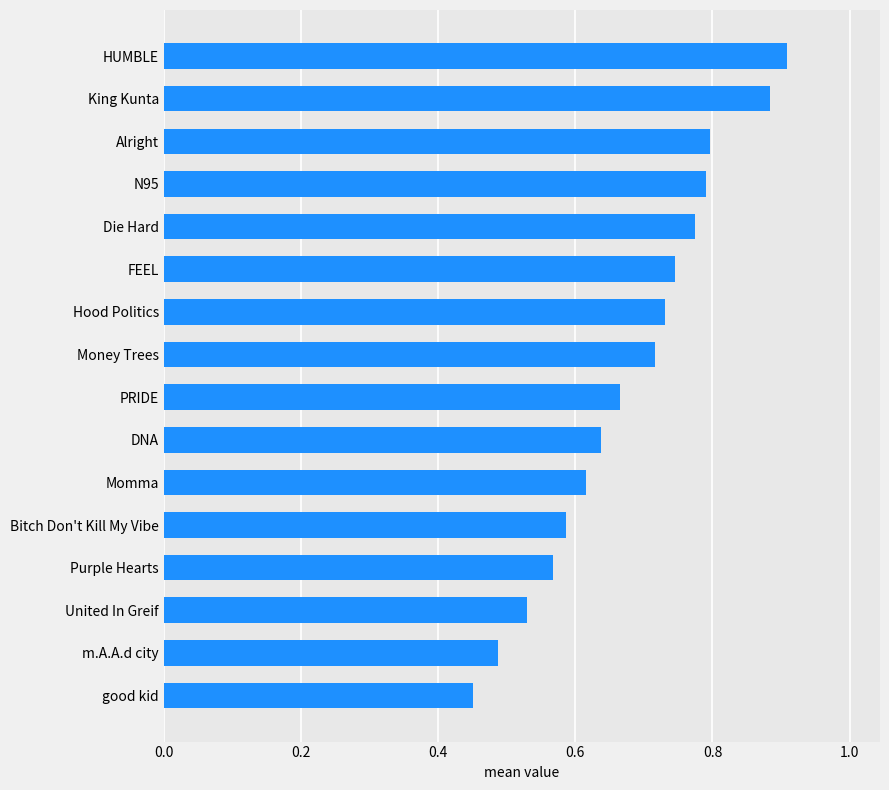

True or false: the data shows 0.8 at N95.

True